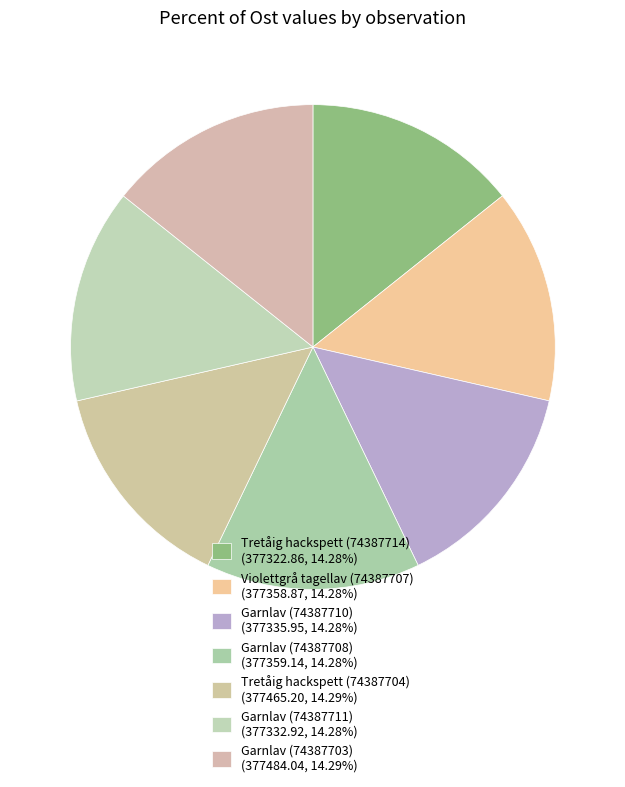

True or false: Violettgrå tagellav (74387707) accounts for 14% of the total.

True